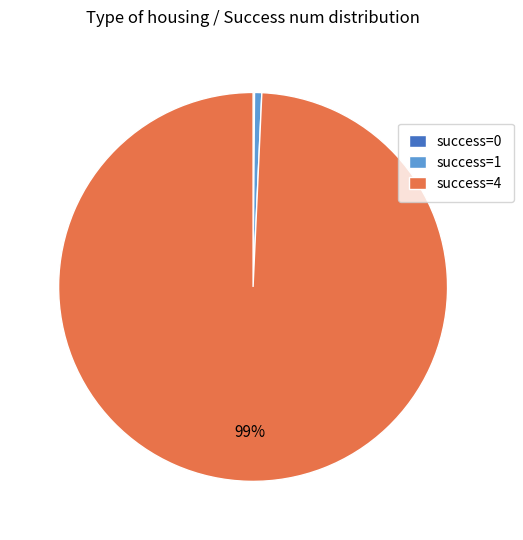

Is there any slice that represents more than half of the pie?

Yes